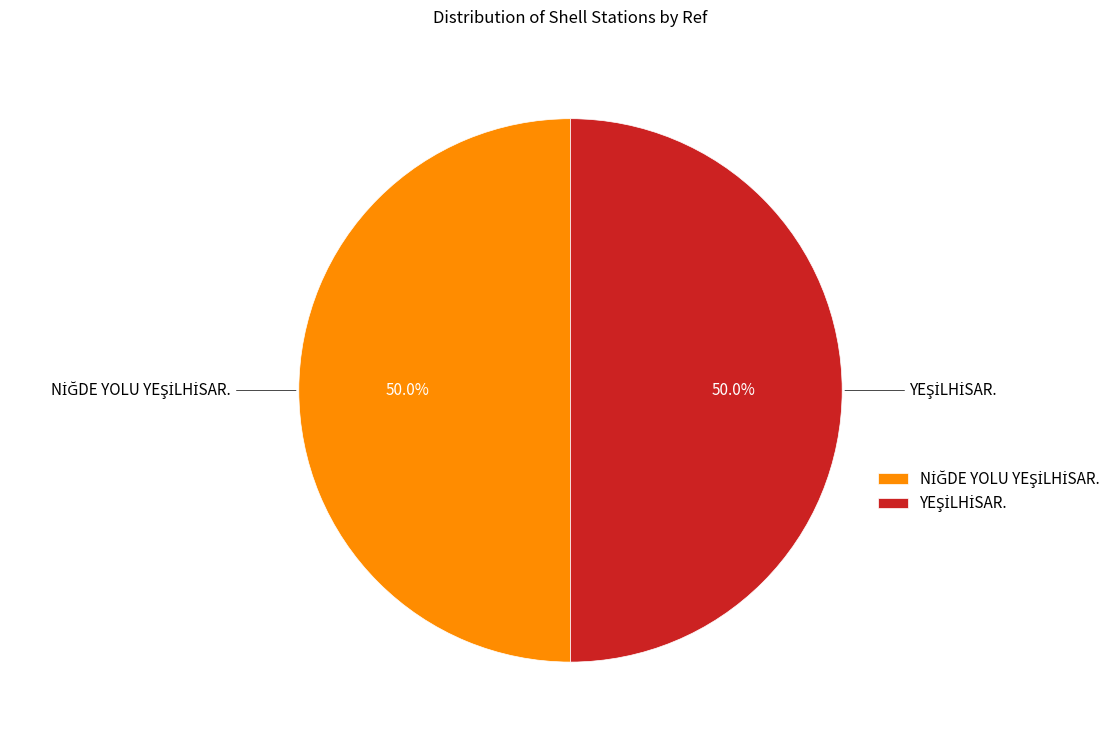

How many segments does this pie chart have?

2